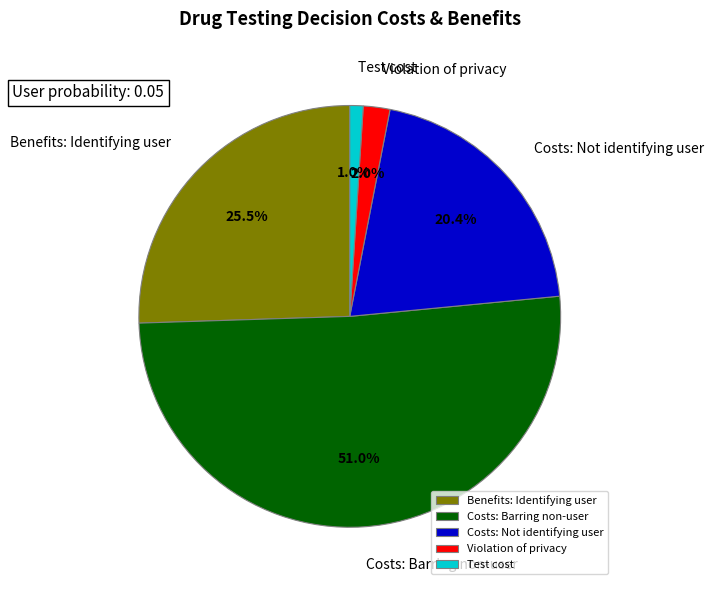

True or false: Violation of privacy accounts for 10% of the total.

False